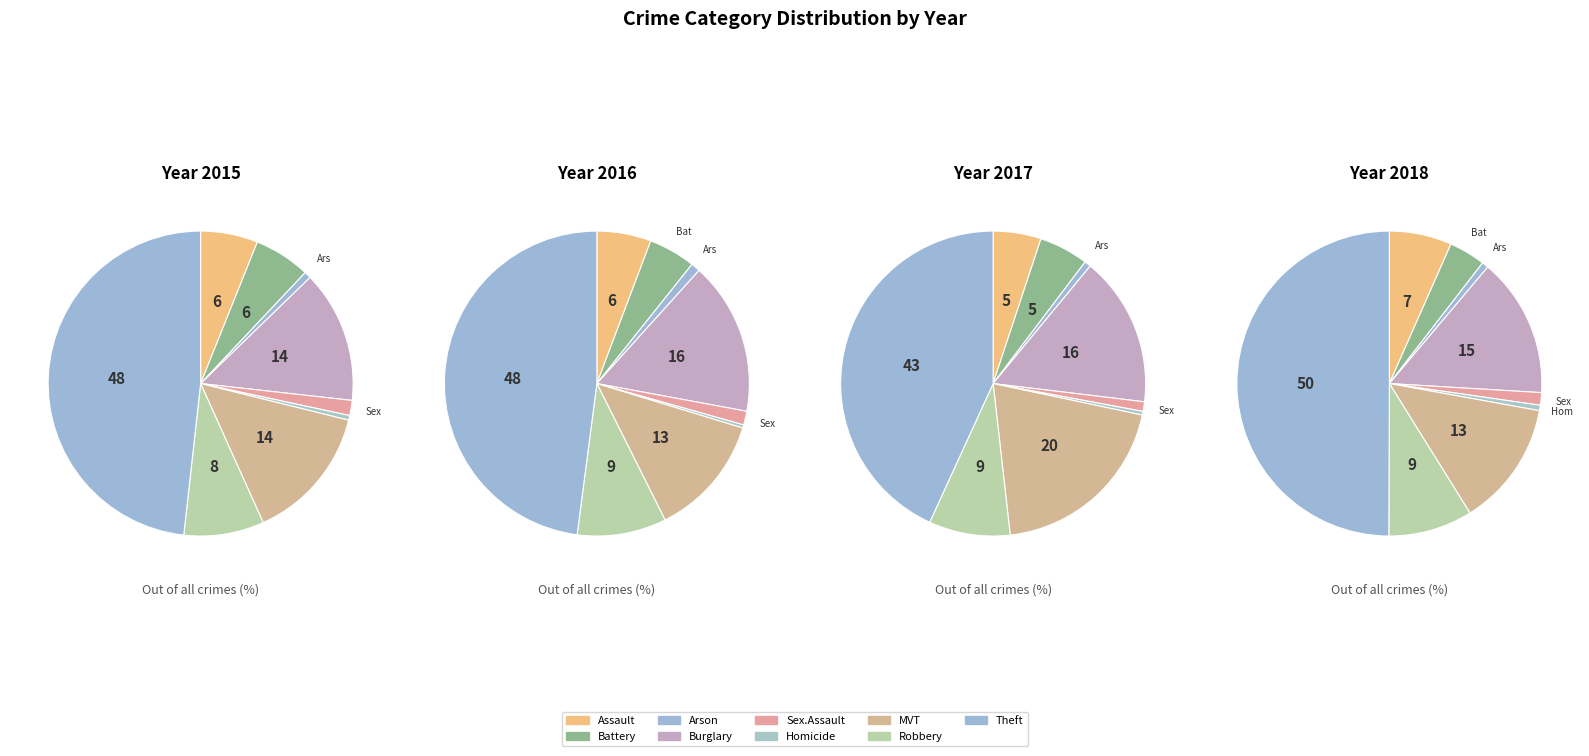

What portion of the pie excludes Burglary?

86.0%